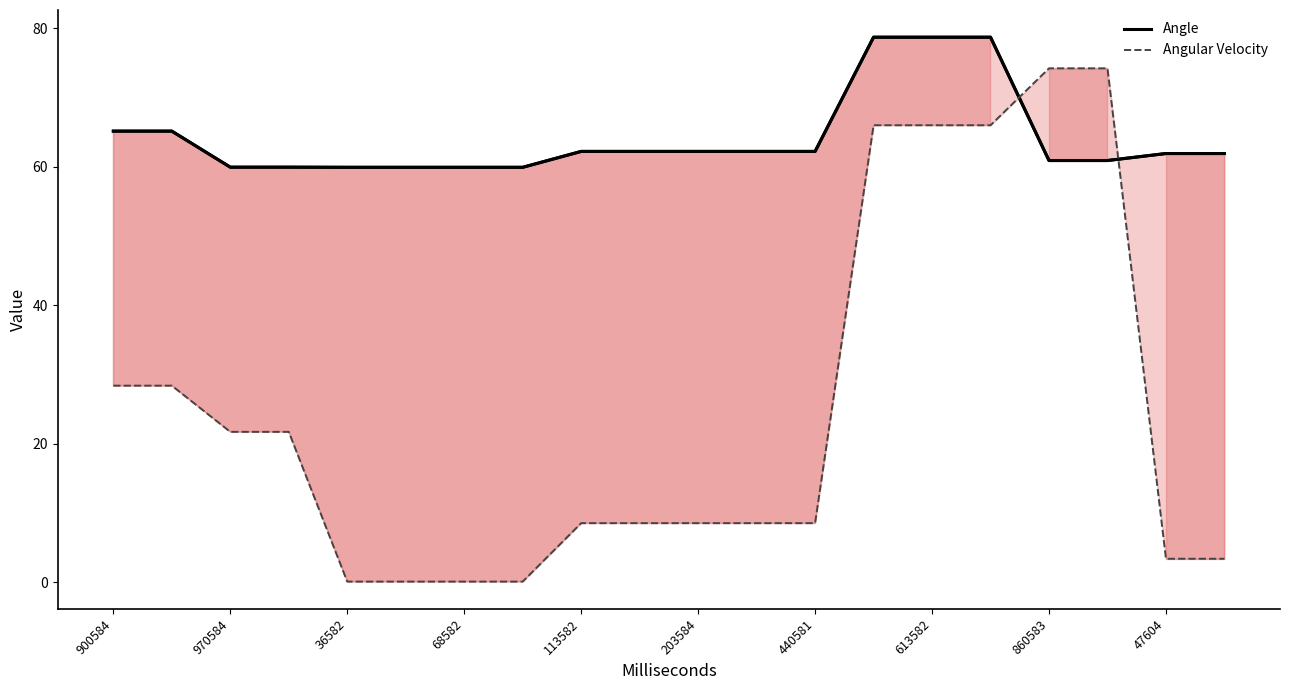

True or false: Angular Velocity has more than 0 interior local peaks.

False